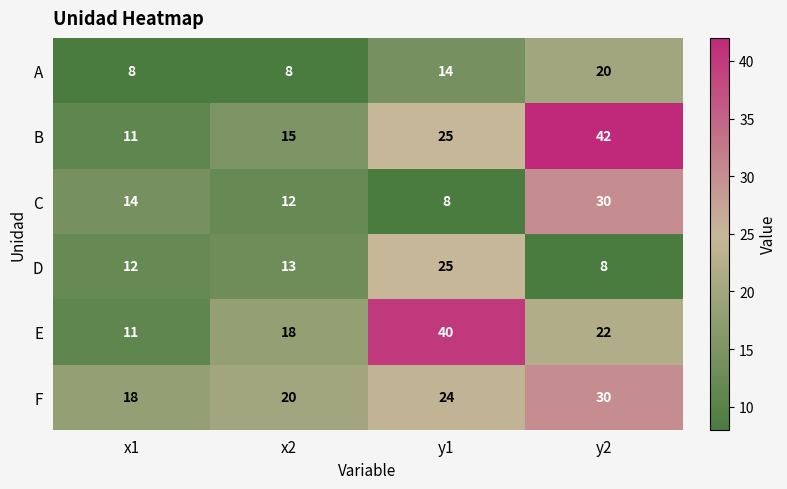

What is the sum of all B values?

93